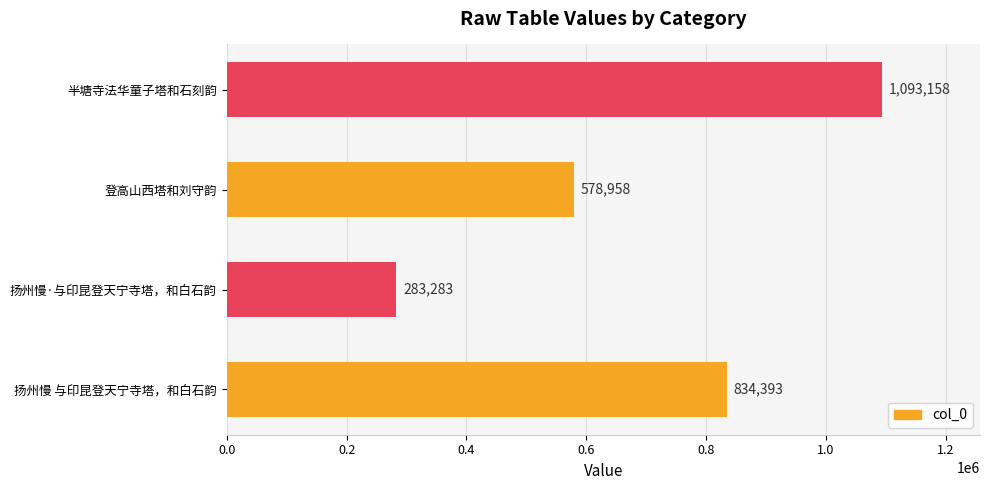

What is the minimum value shown in the chart?

283283